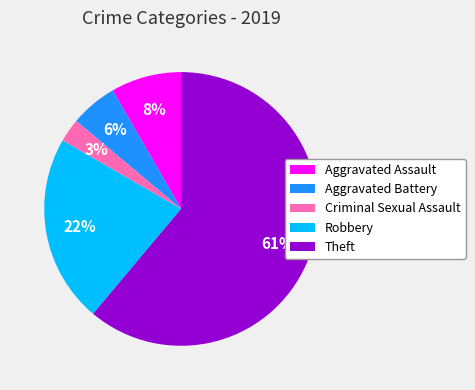

Count the number of slices in the pie.

5